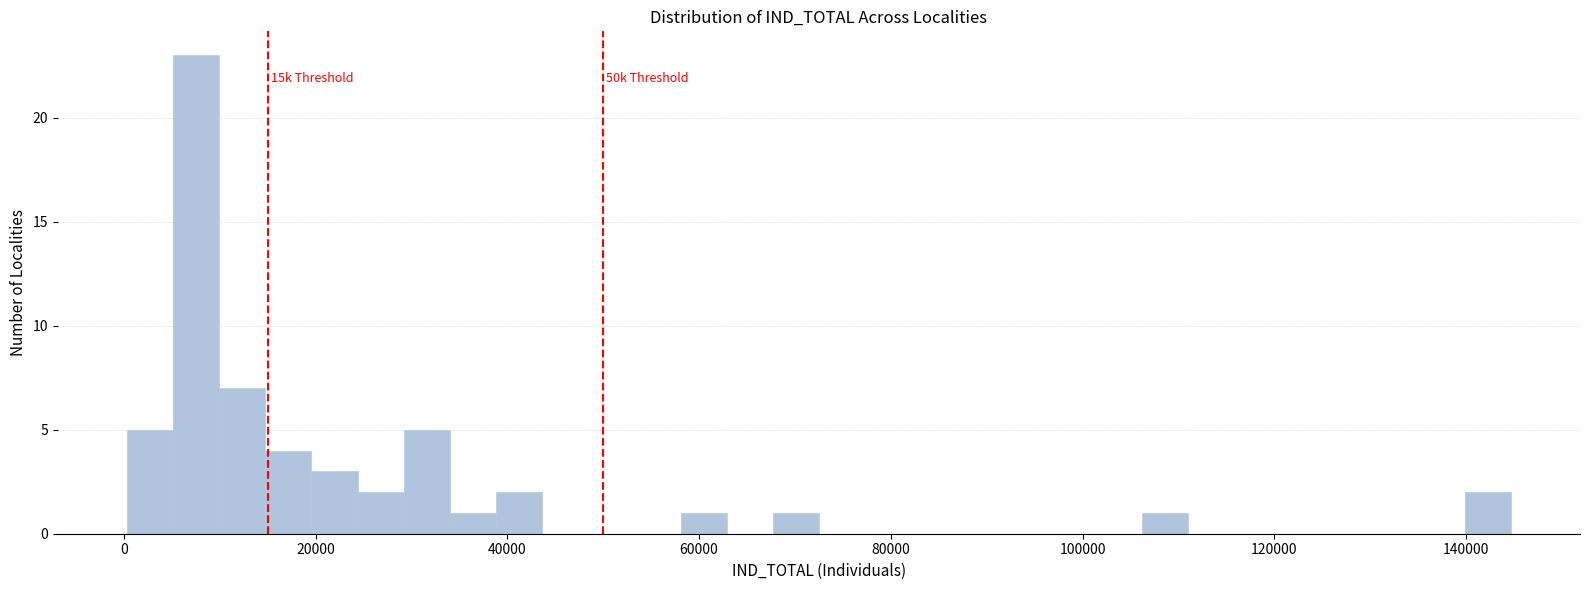

Around what value on the x-axis is the tallest bar? Give the approximate position of its centre, as read against the axis.

8000